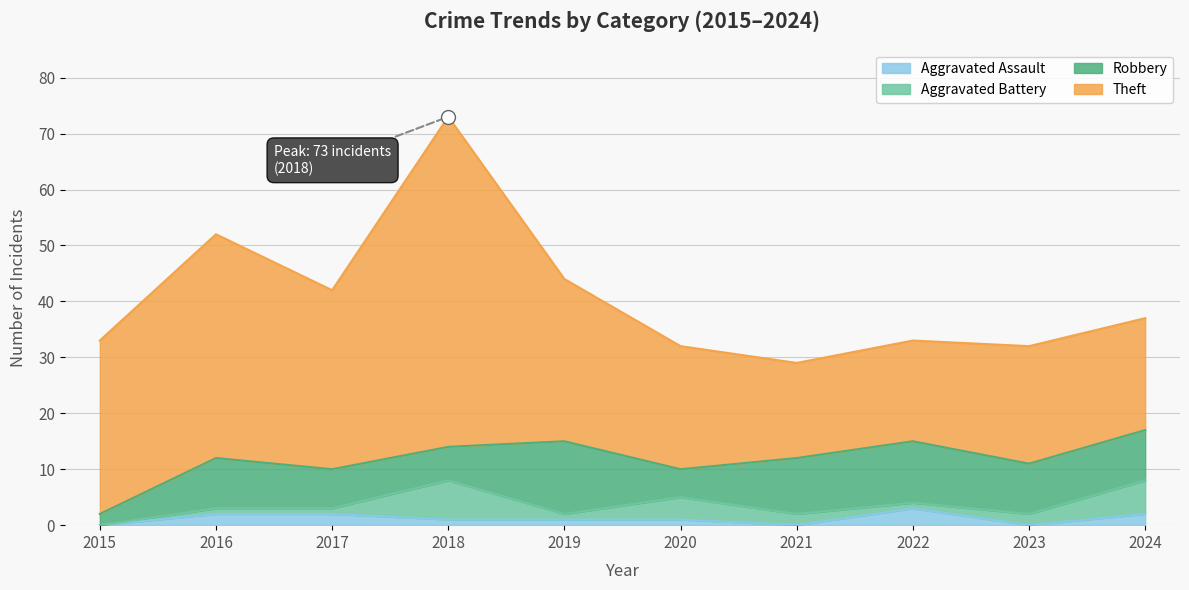

What is the sum of all Aggravated Assault values?

12